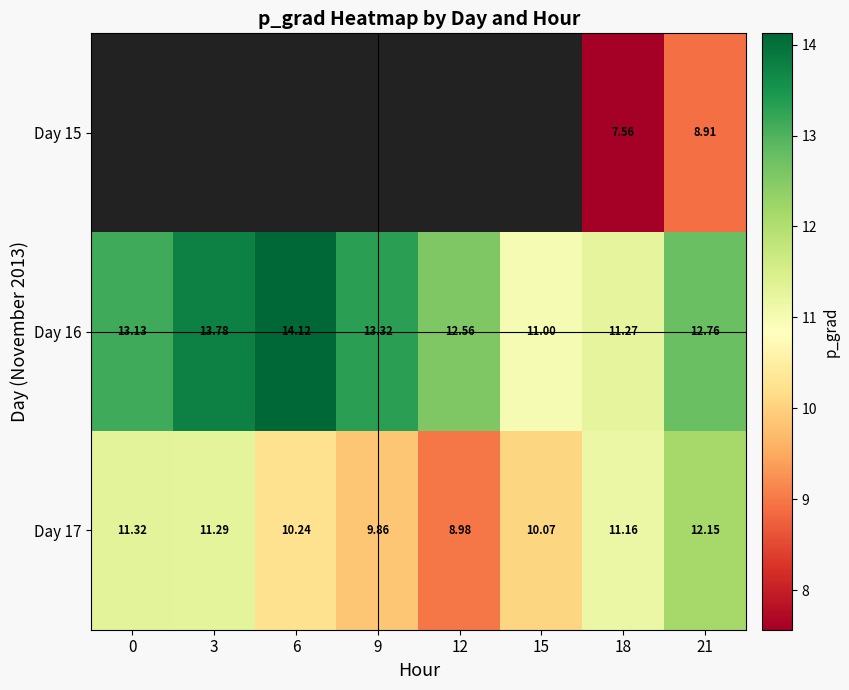

List the labels in order of Day 16 value, smallest first.

15, 18, 12, 21, 0, 9, 3, 6